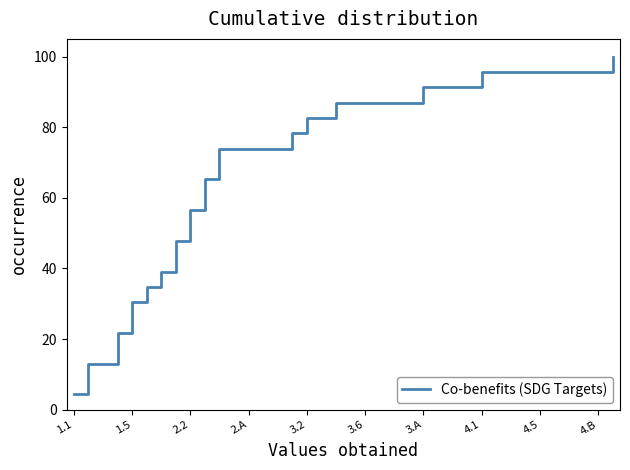

What is the greatest value displayed?

100.0